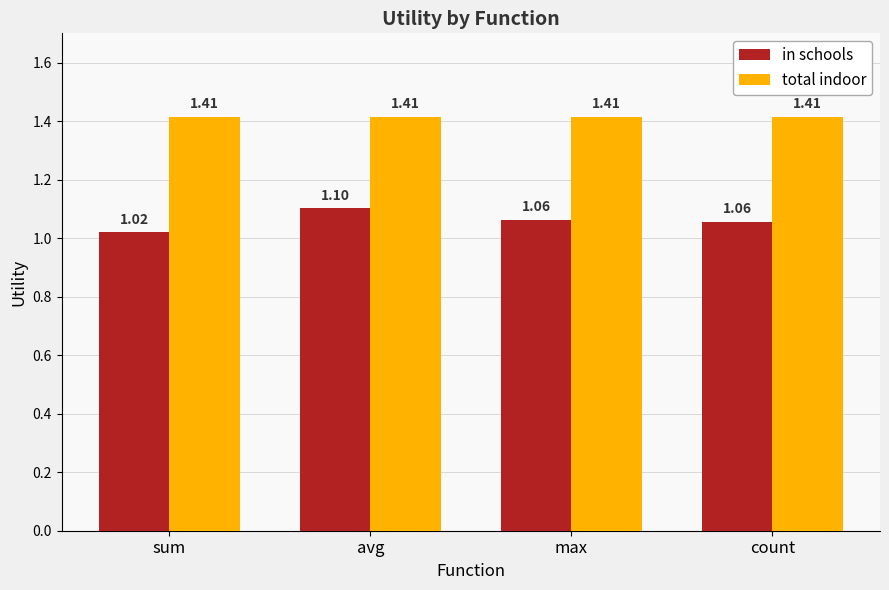

Between sum and max, which series saw the biggest shift?

in schools